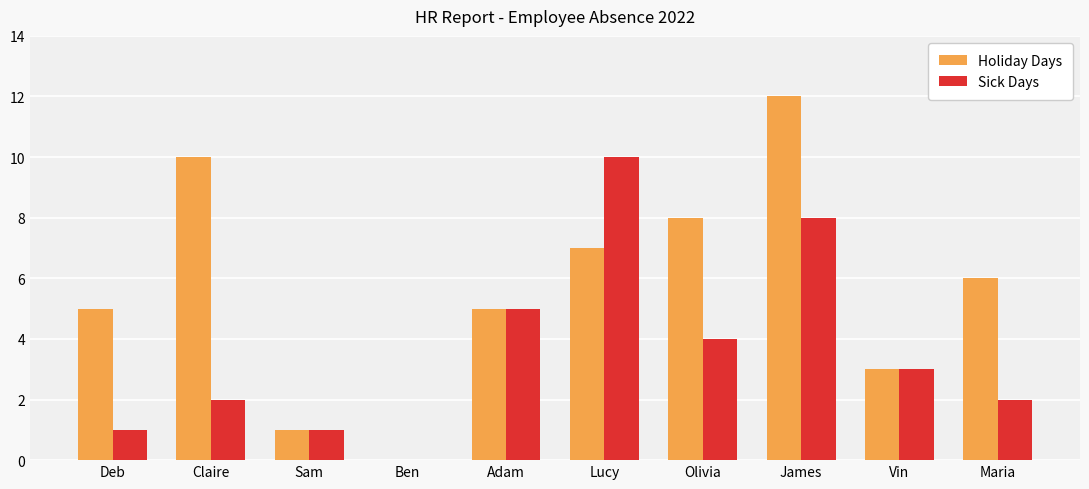

Is it true that Sick Days equals 3 at Maria?

False